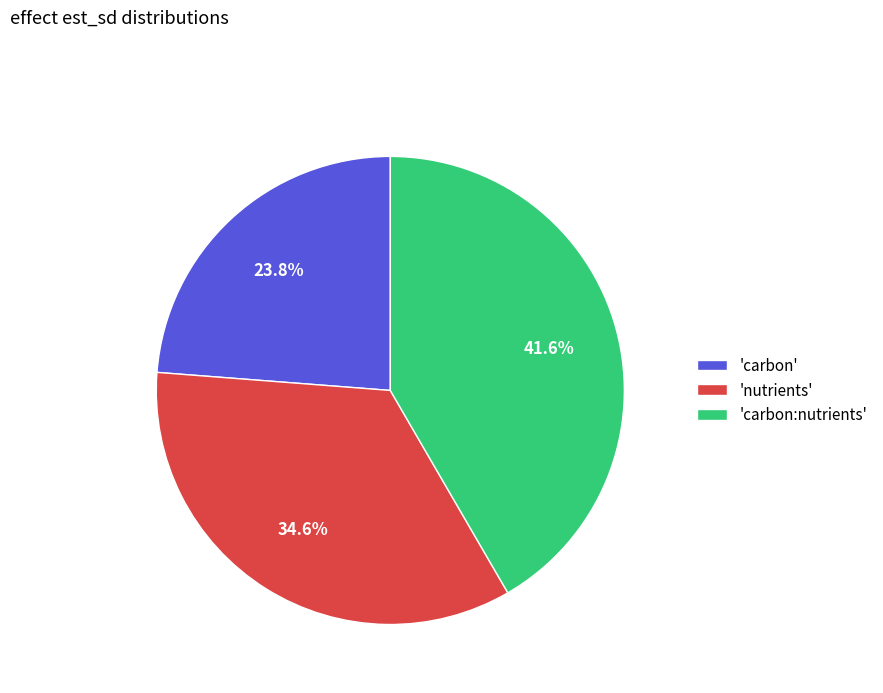

Is 'nutrients' the majority of the pie?

No